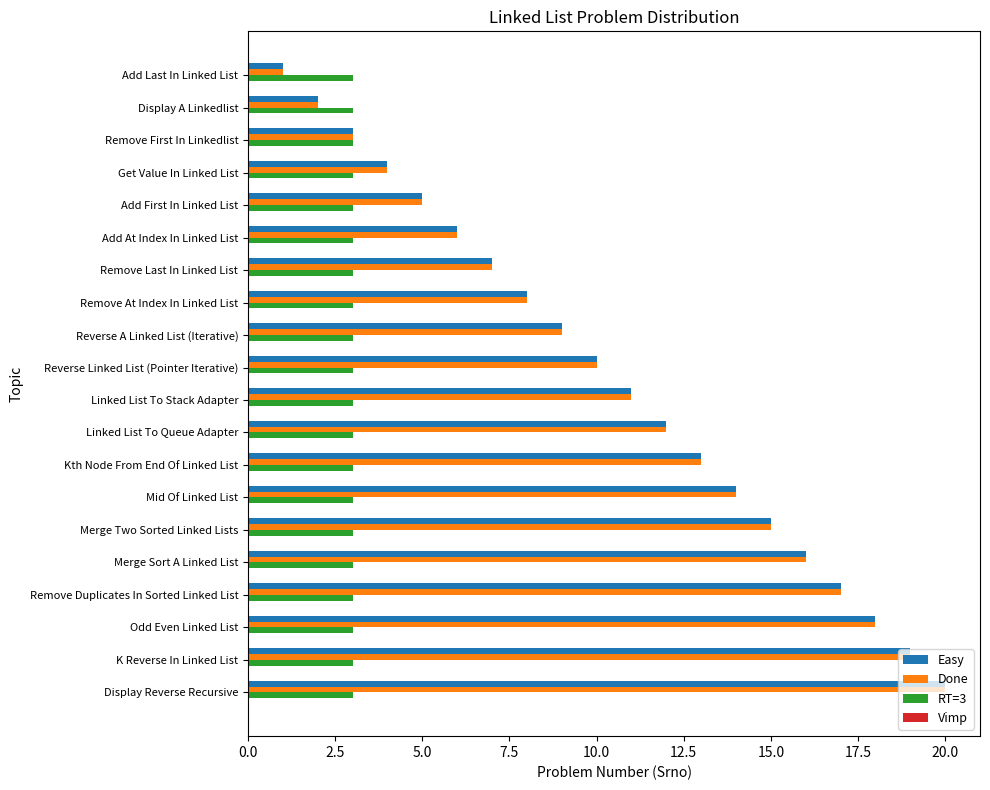

What is the total value across all series at Display A Linkedlist?

7